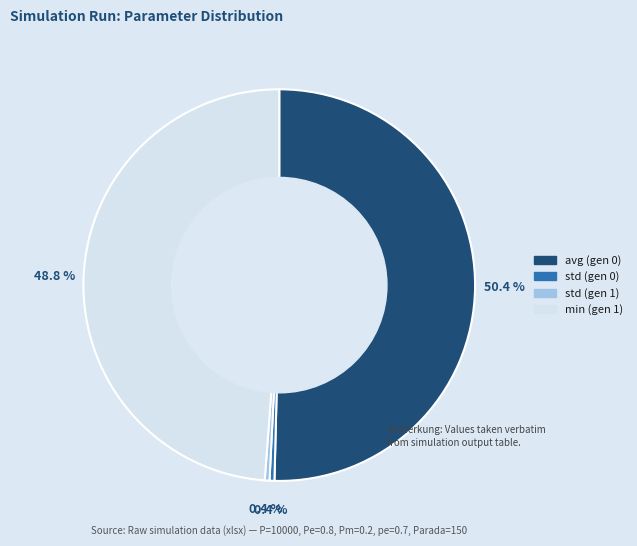

Does any single category account for the majority?

Yes